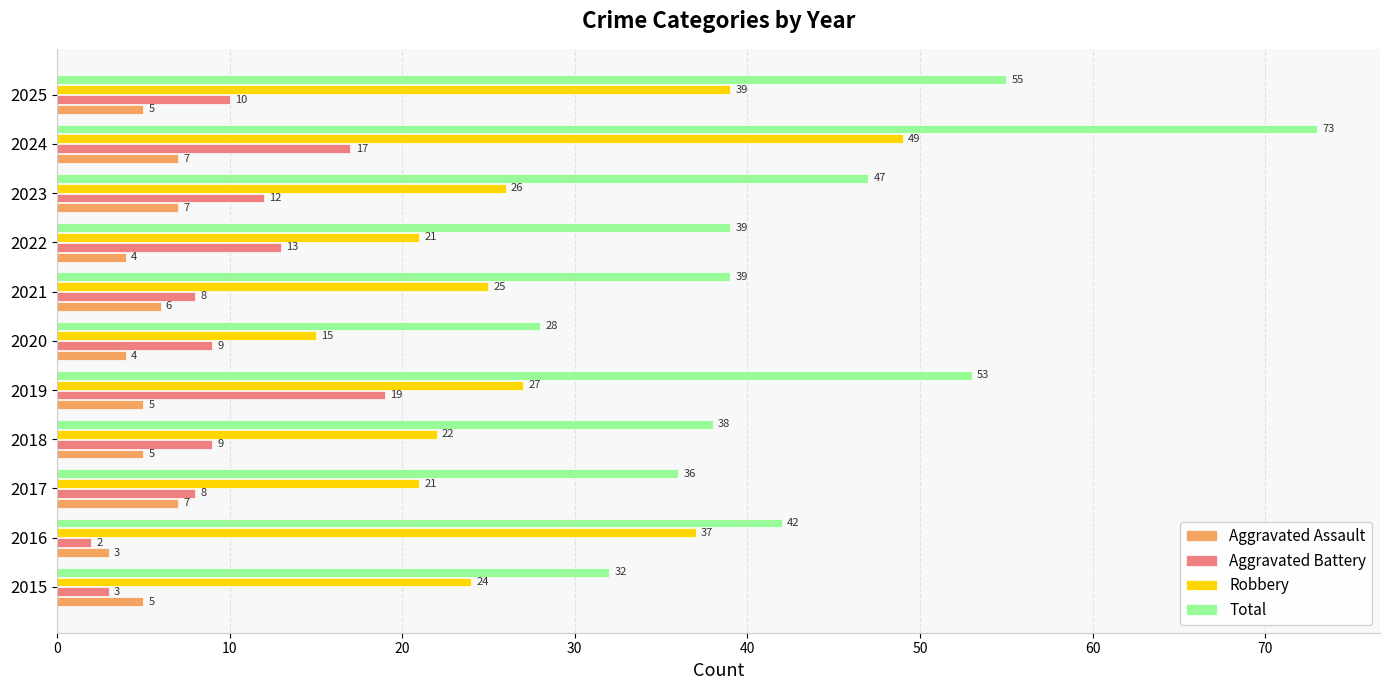

Which series has the widest spread of values?

Total